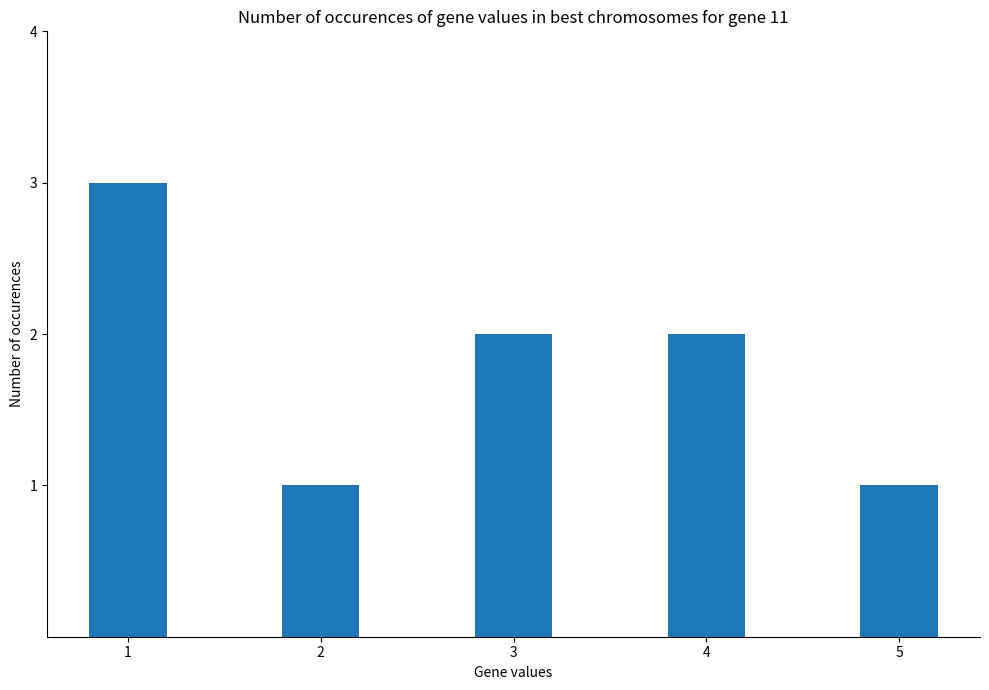

True or false: the data shows 3 at 3.

False